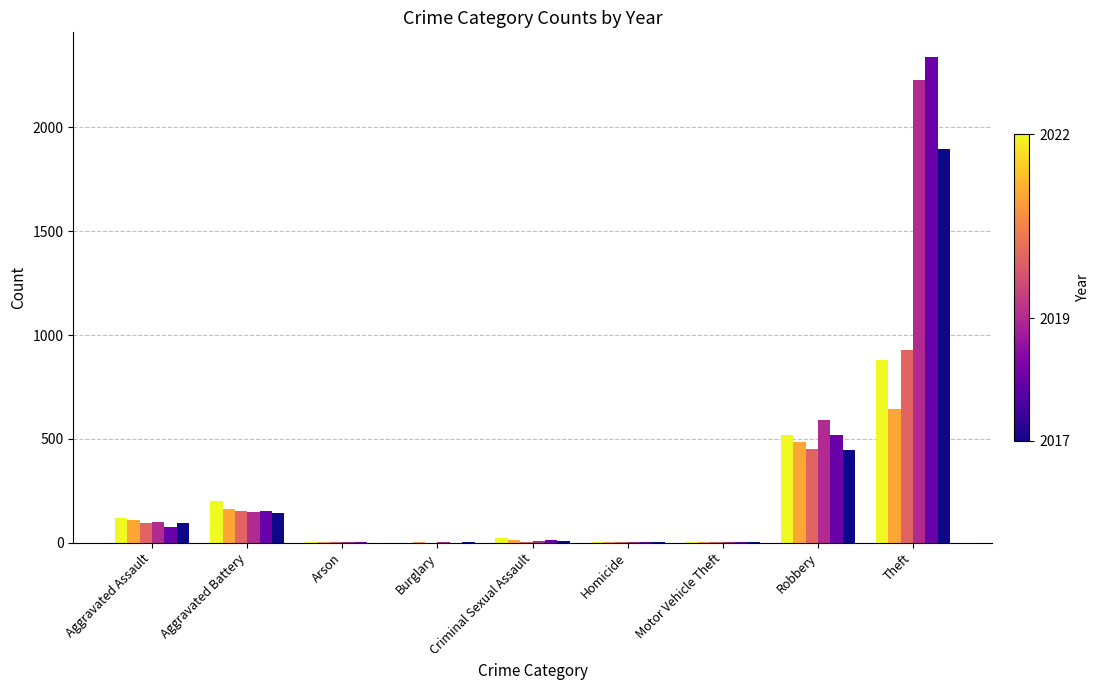

At which category is the sum across all series the highest?

Theft